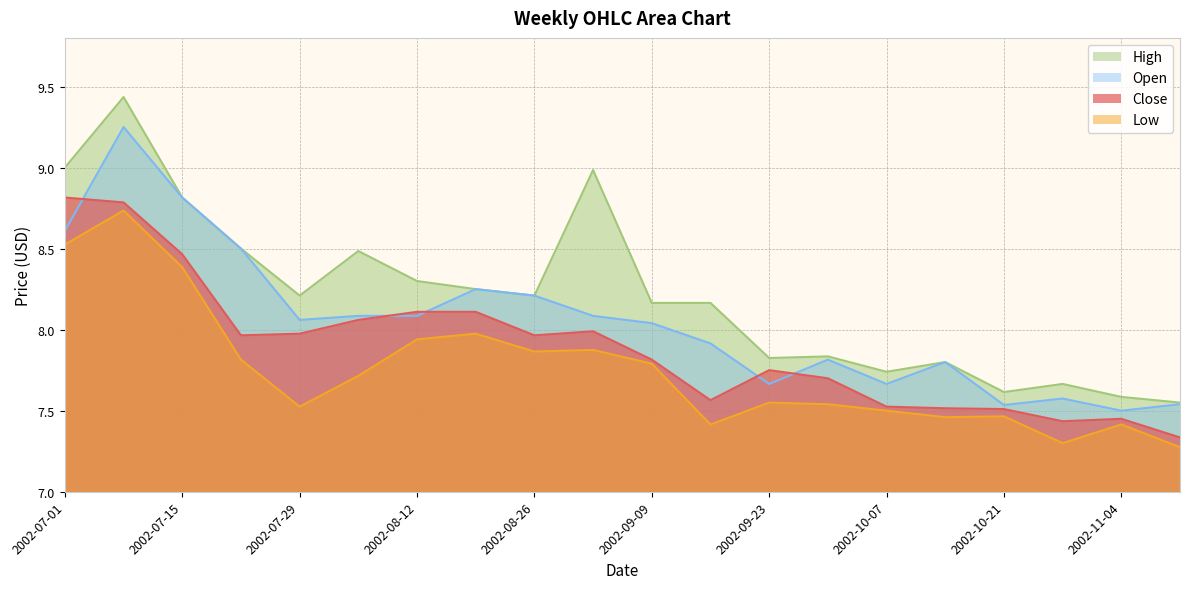

At which label does Open first exceed 8?

2002-07-01